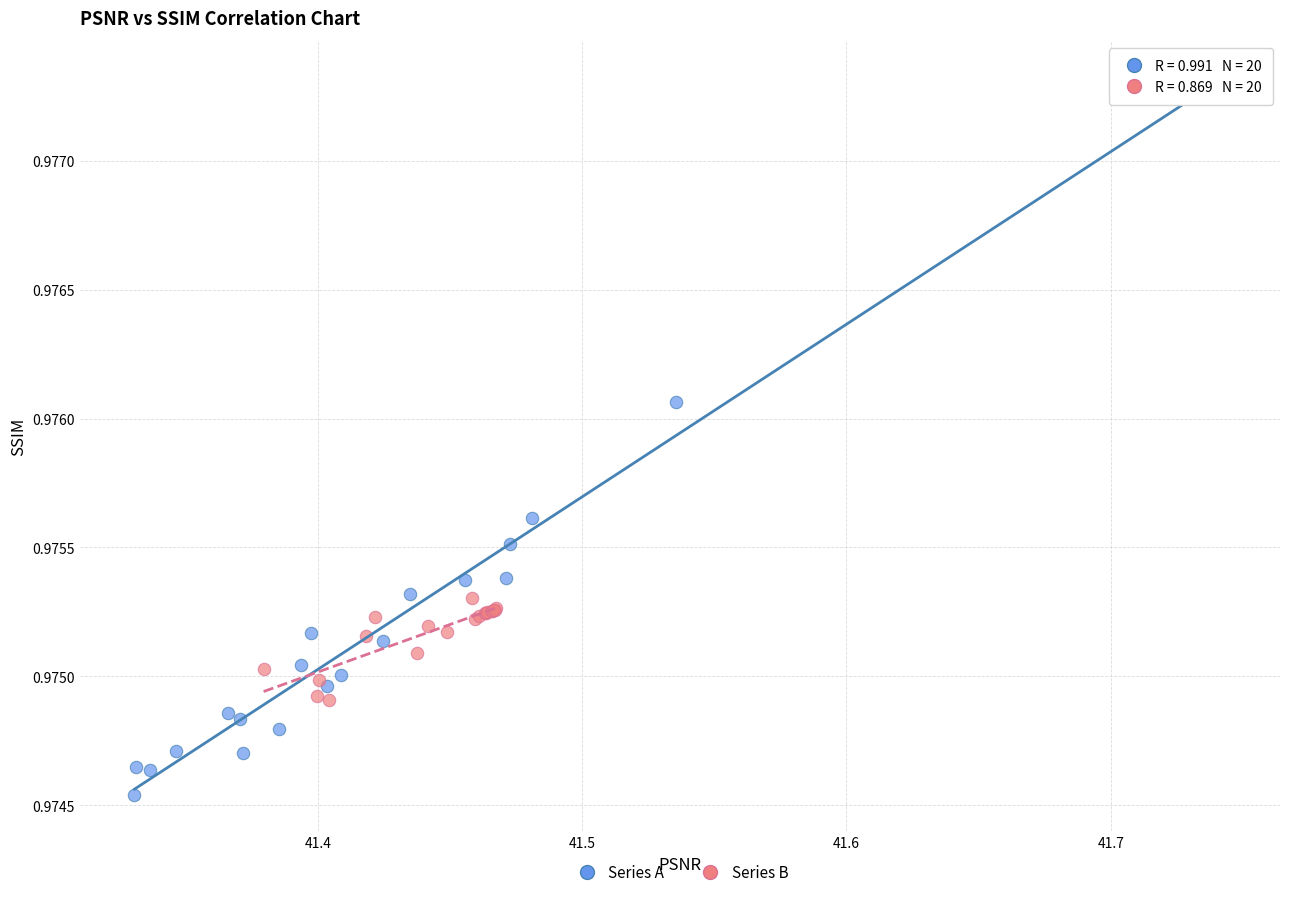

Which series has the largest Y range (max minus min)?

Series A